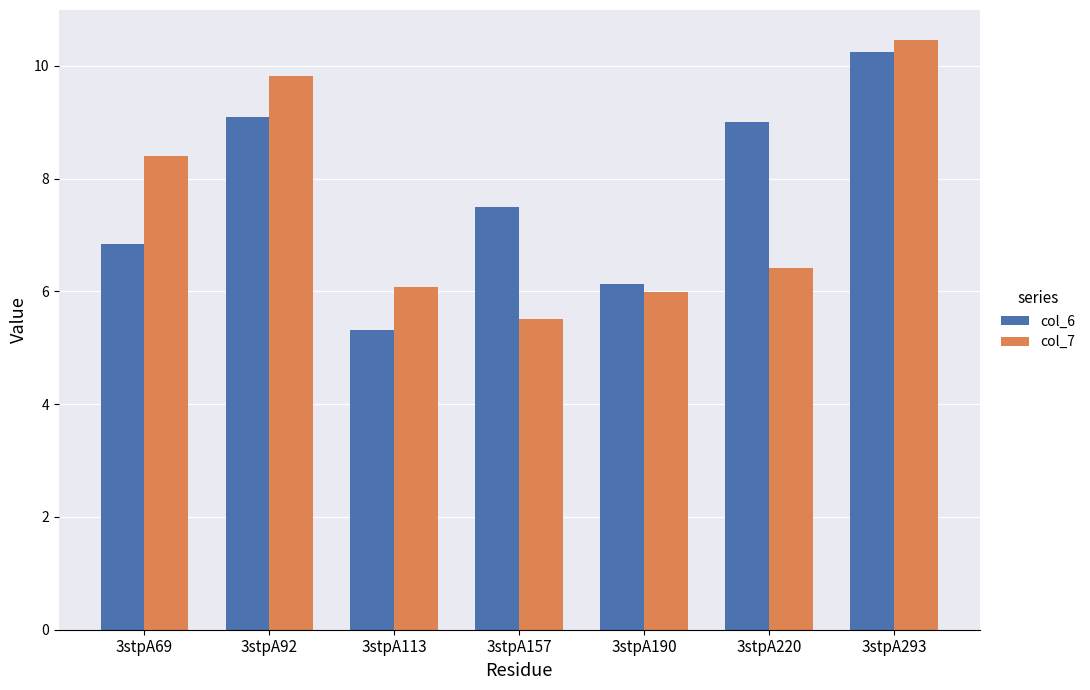

The value of col_7 at 3stpA69 is 8.4. True or false?

True